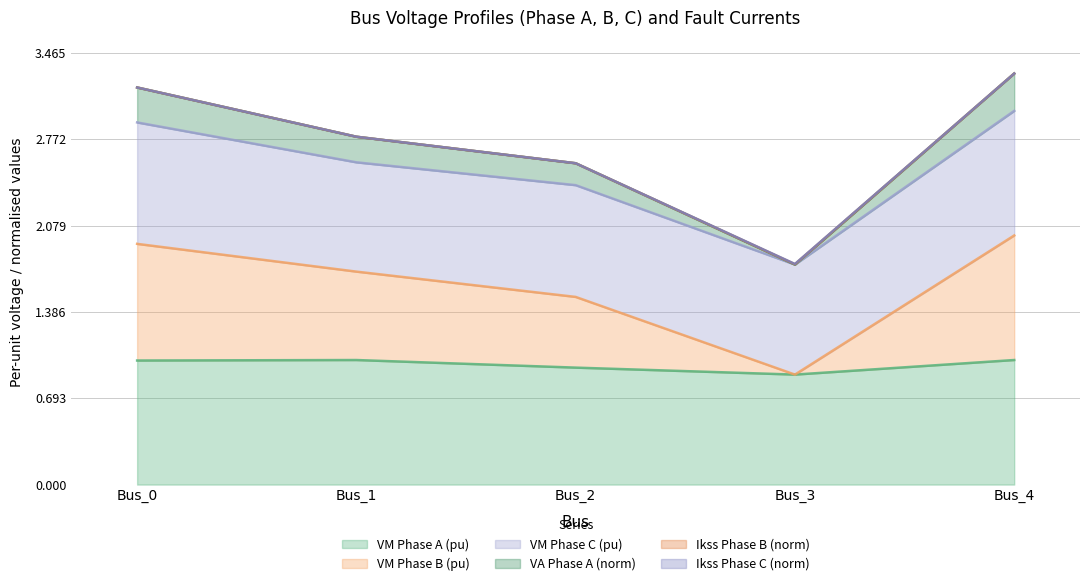

What is the difference between the maximum and second lowest values in the pf_vm_a_pu series?

0.1